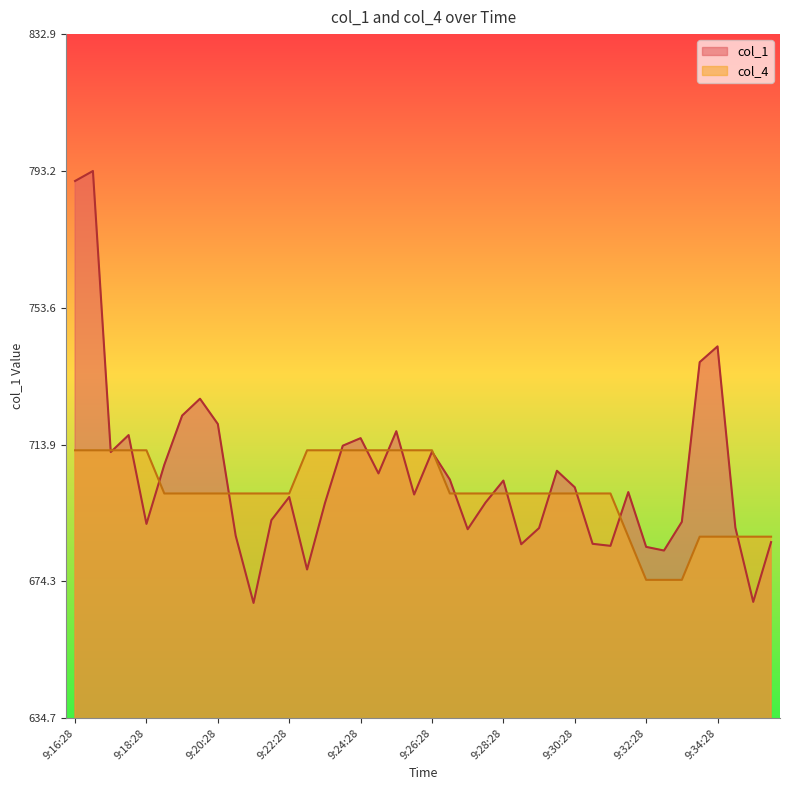

Where does the col_4 series first go above 699?

9:16:28